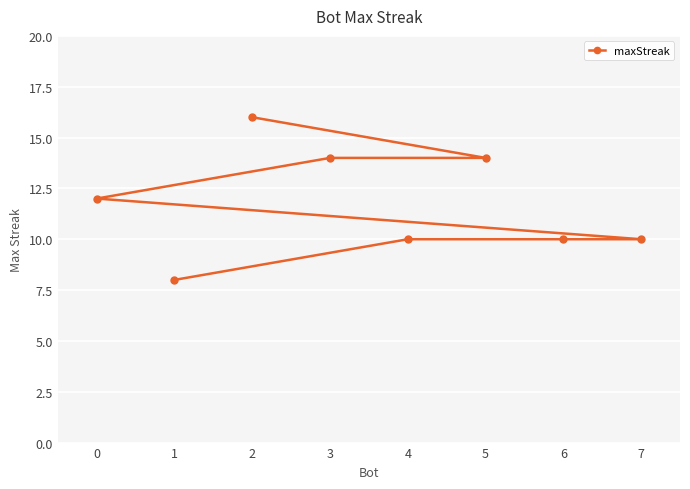

True or false: the data shows 16 at 2.

True